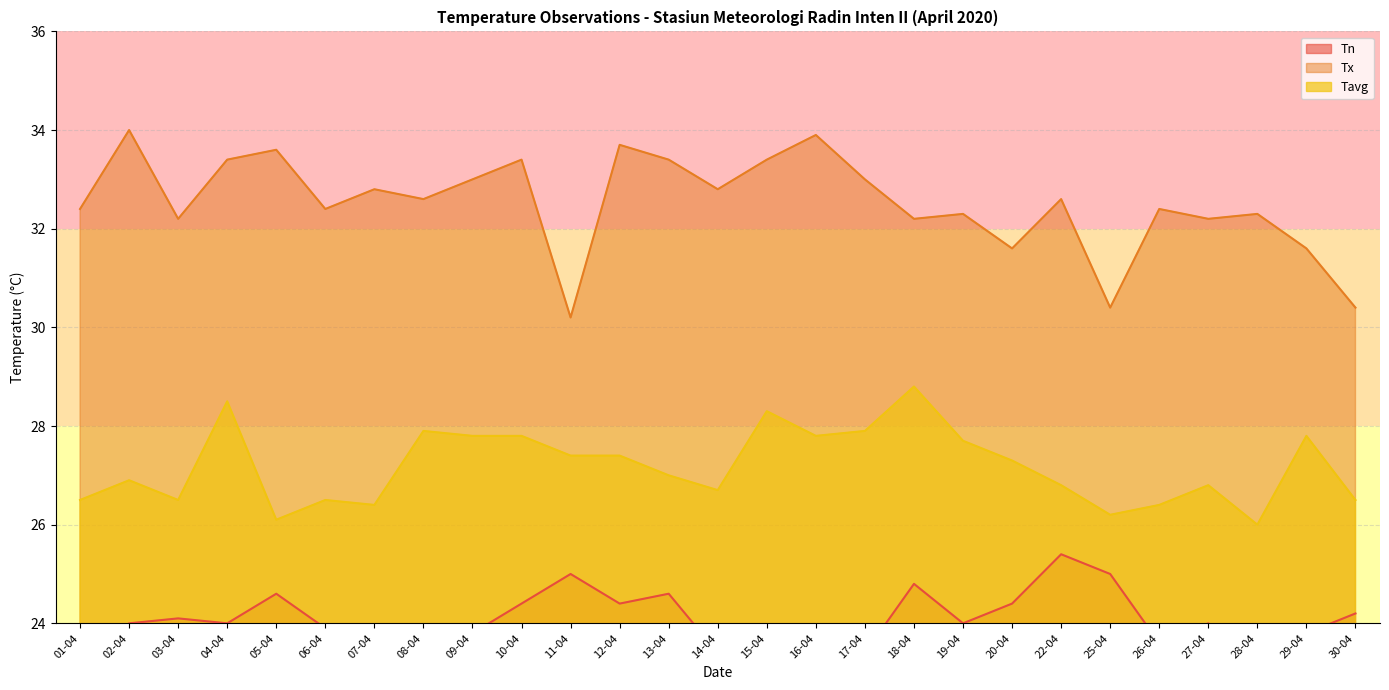

Rank the series by their average value, from highest to lowest.

Tx, Tavg, Tn